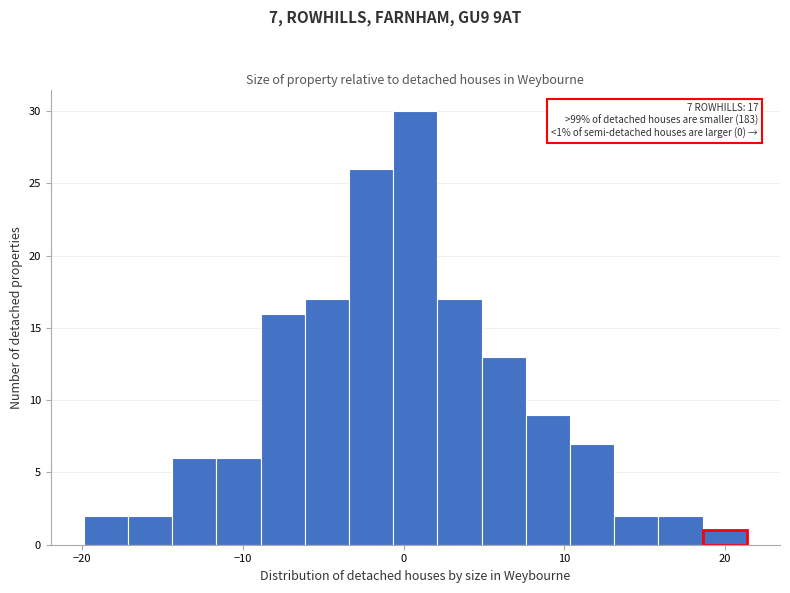

Around what value on the x-axis is the tallest bar? Give the approximate position of its centre, as read against the axis.

1